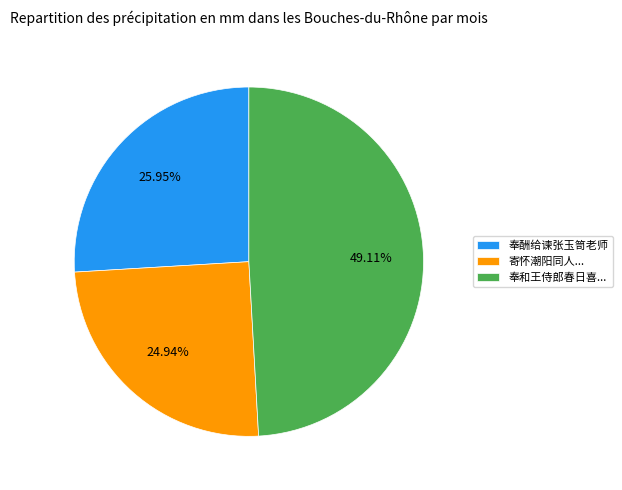

Is the sum of 寄怀潮阳同人... and 奉和王侍郎春日喜... greater than half?

Yes